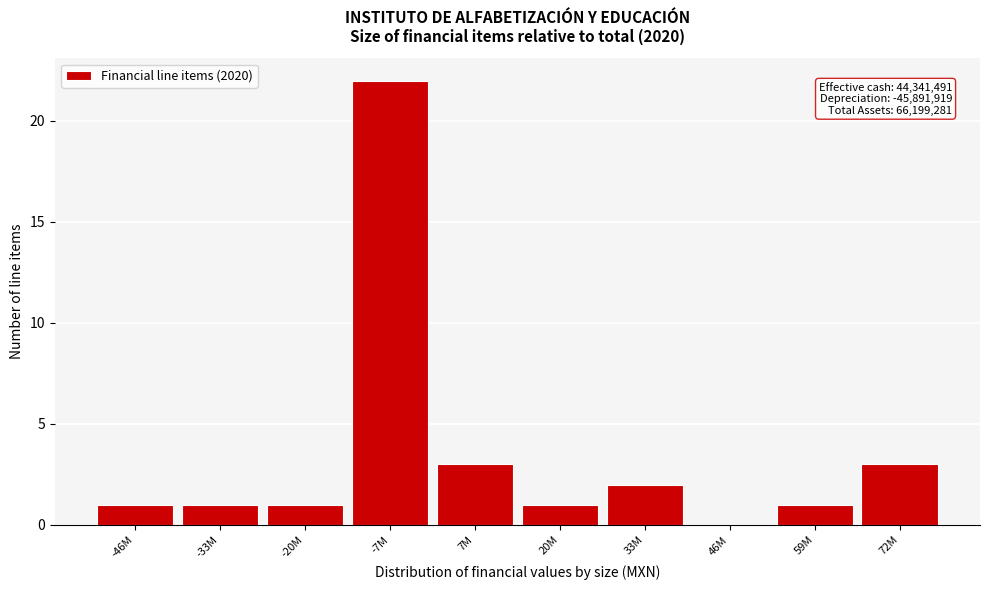

Reading left to right, transcribe all the data shown in this chart.

-46M=1	-33M=1	-20M=1	-7M=22	7M=3	20M=1	33M=2	46M=0	59M=1	72M=3